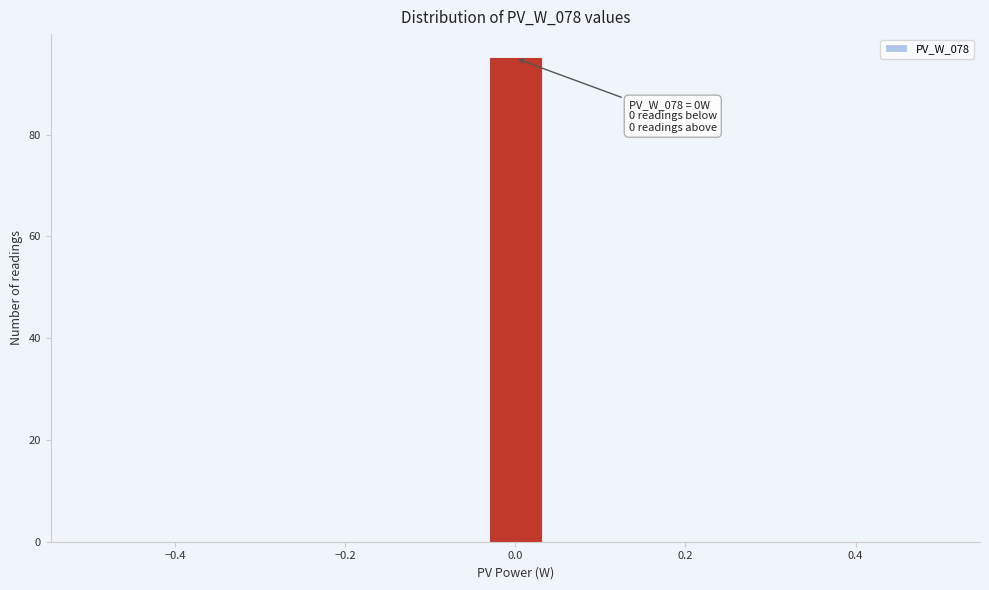

Around what value on the x-axis is the tallest bar? Give the approximate position of its centre, as read against the axis.

0.00